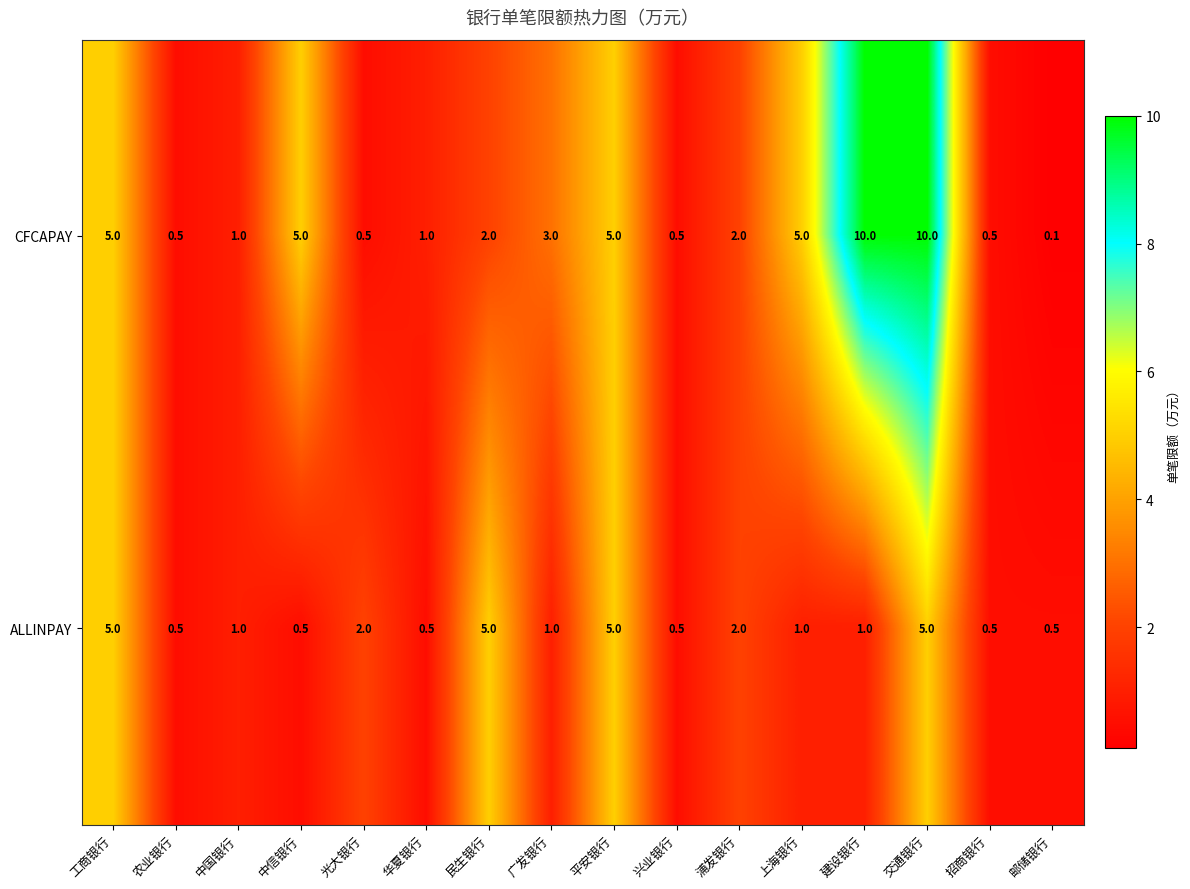

True or false: CFCAPAY has a value of 0.5 at 兴业银行.

True